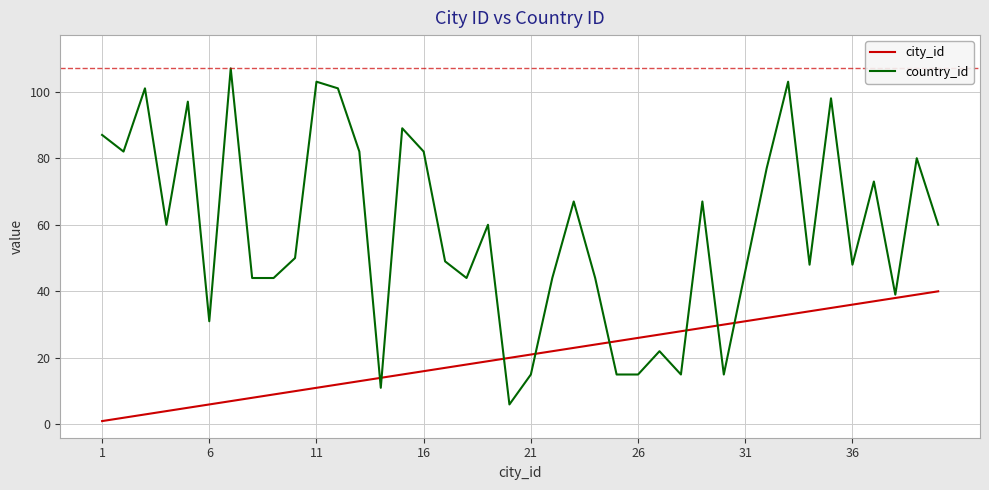

Does the chart have visible grid lines?

Yes